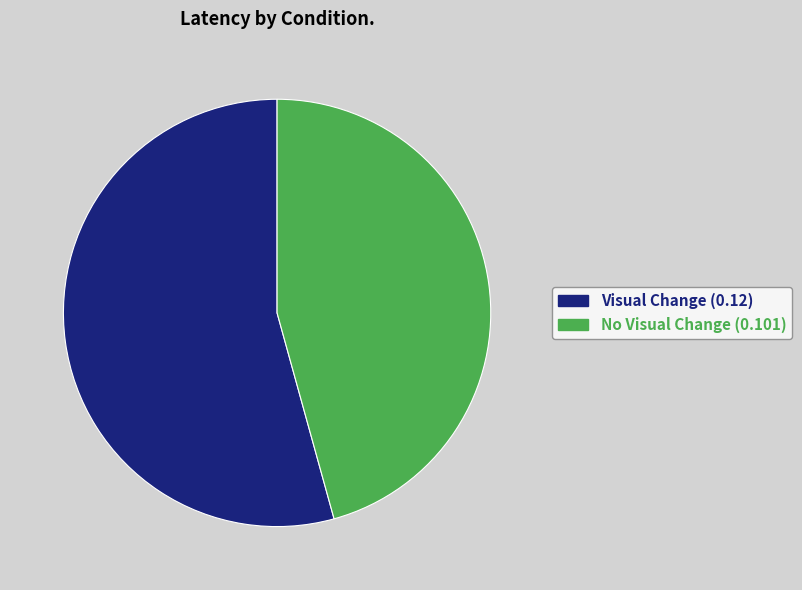

Is it true that No Visual Change is 33% of the pie?

False